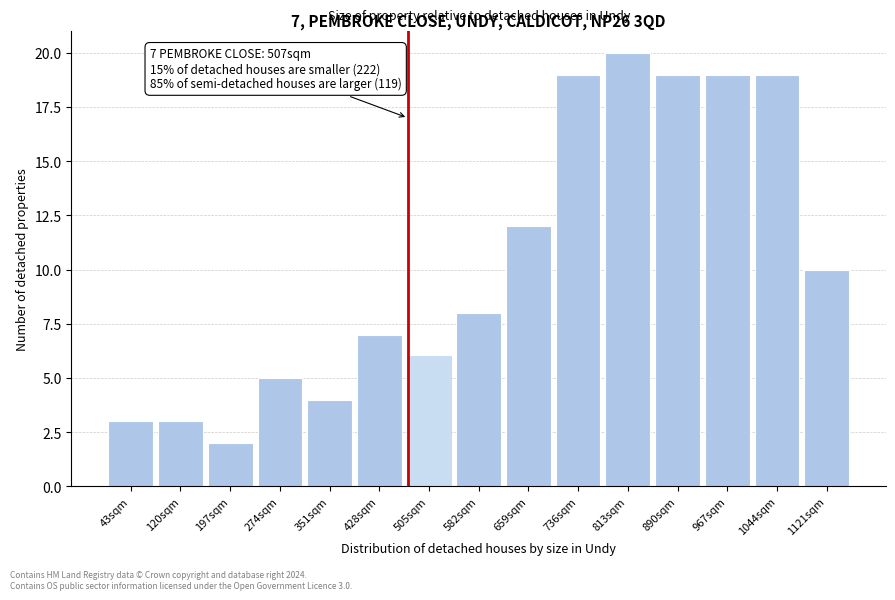

Reading left to right, transcribe all the data shown in this chart.

3	3	2	5	4	7	6	8	12	19	20	19	19	19	10